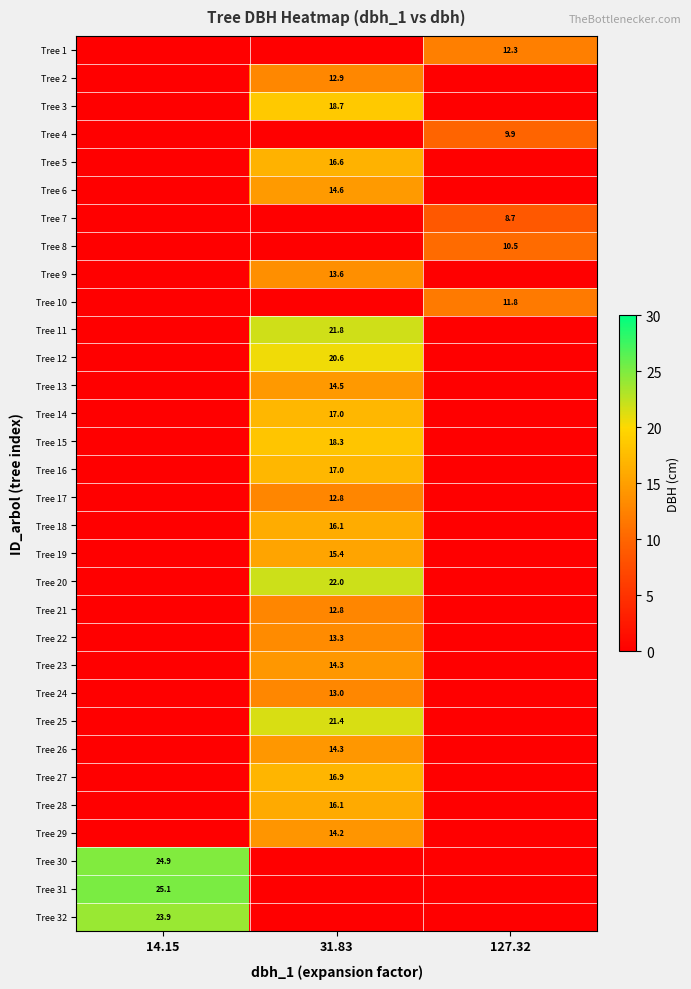

True or false: Tree 26 has a value of 14.3 at 31.83.

True